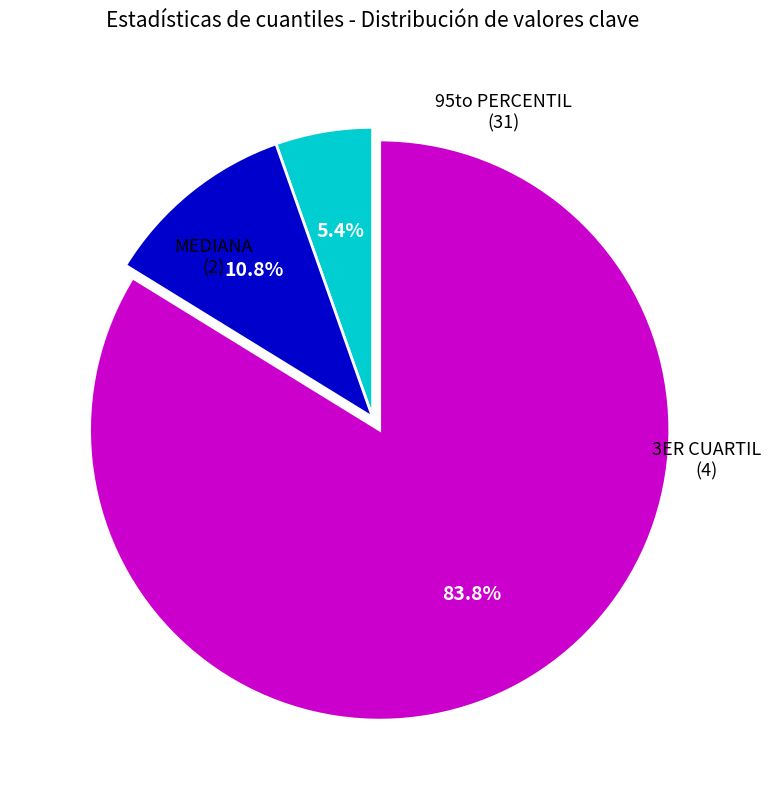

Which category accounts for the majority?

95to PERCENTIL